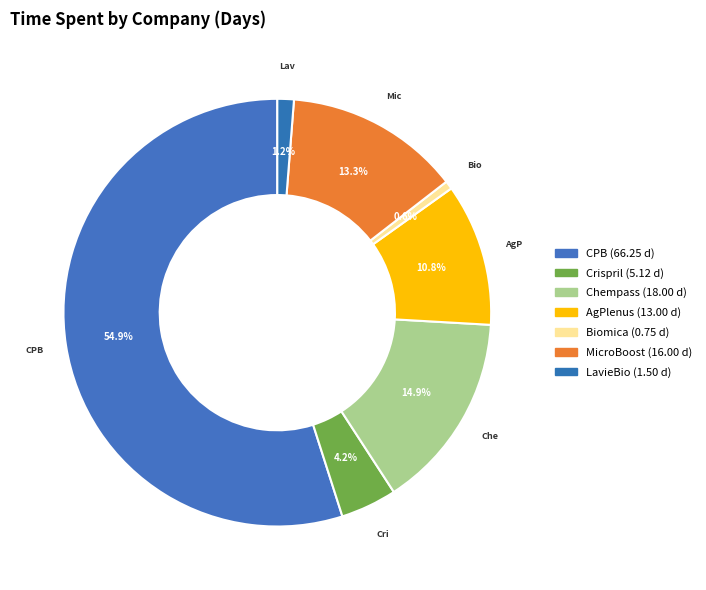

Rank the categories by value from lowest to highest.

Biomica, LavieBio, Crispril, AgPlenus, MicroBoost, Chempass, CPB